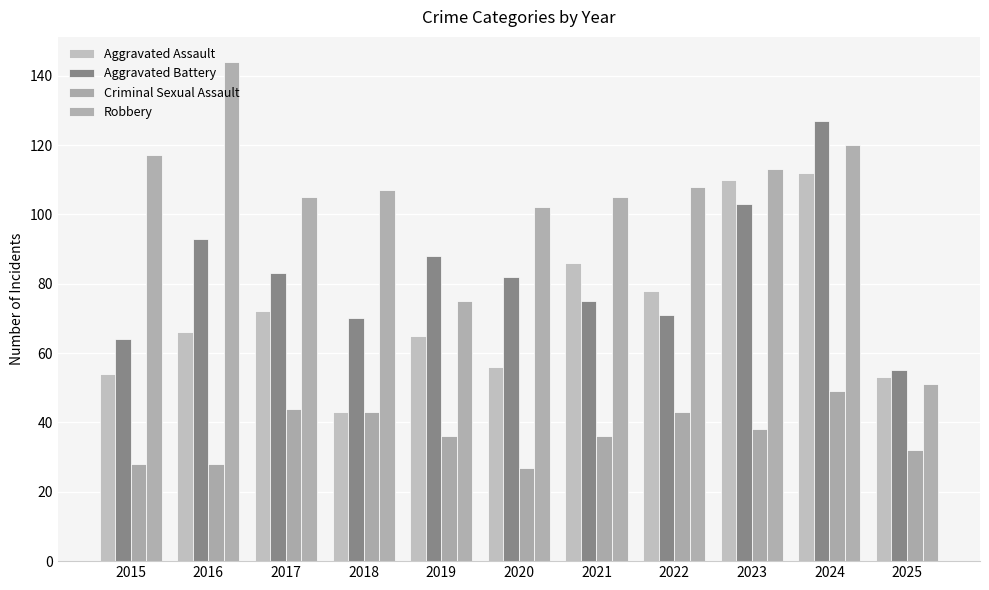

Rank the series at 2024 from highest to lowest value.

Aggravated Battery, Robbery, Aggravated Assault, Criminal Sexual Assault